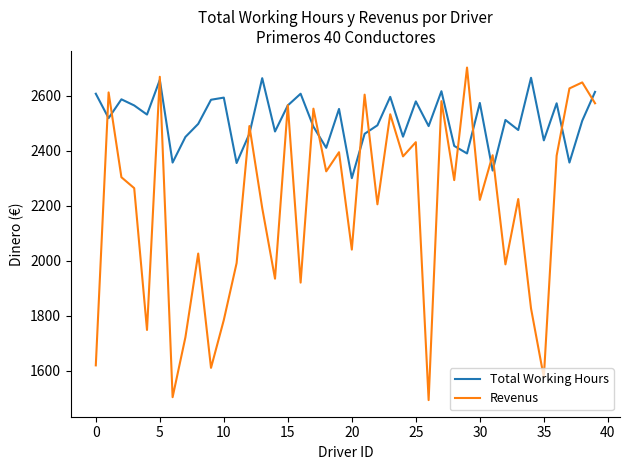

How many distinct data groups are displayed?

2